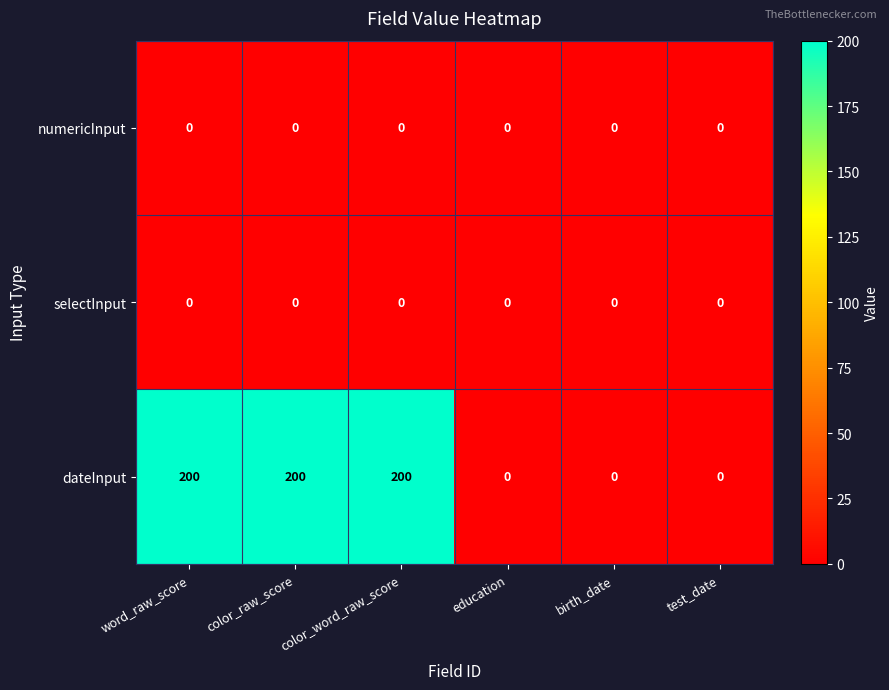

What is the difference between the maximum and minimum values in the dateInput series?

200